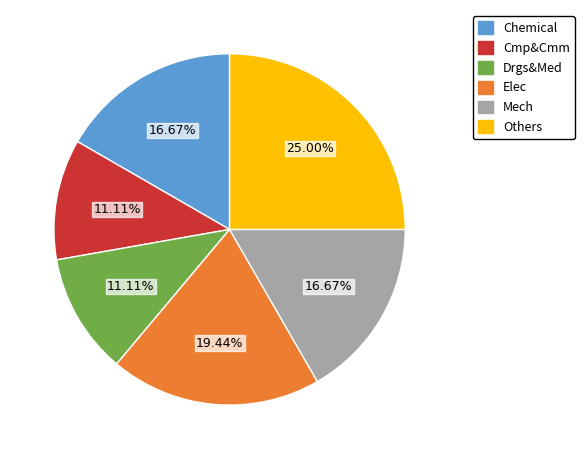

Is there any slice that represents more than half of the pie?

No